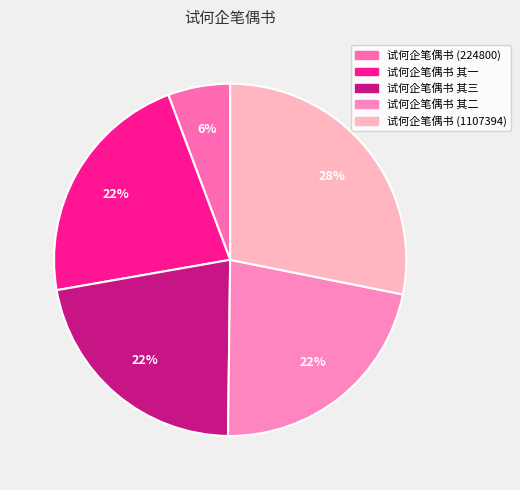

Which has a higher value, 试何企笔偶书 其一 or 试何企笔偶书 其三?

试何企笔偶书 其三